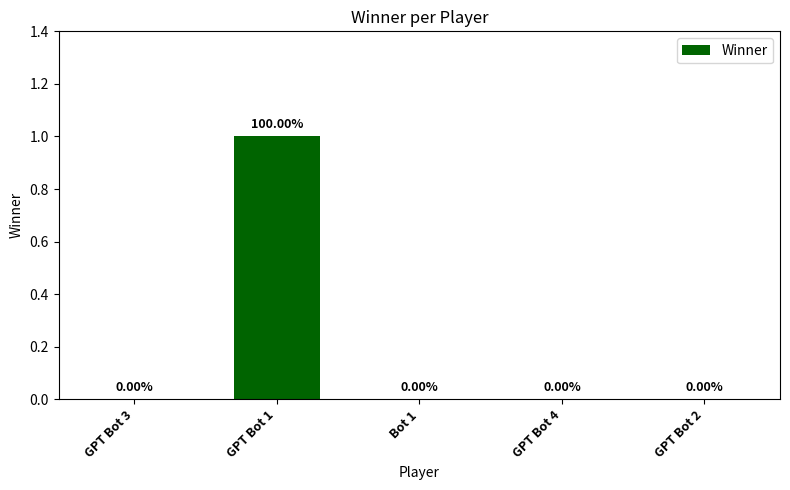

What is the maximum value shown in the chart?

1